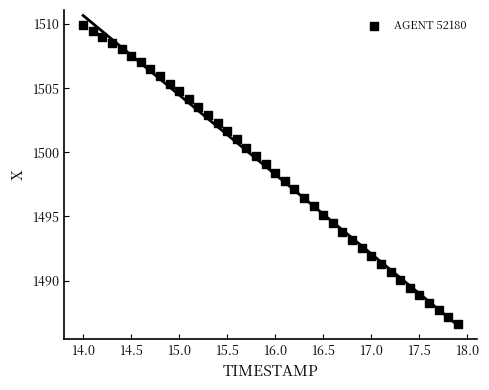

What is the range of Y values (max minus min)?

23.3